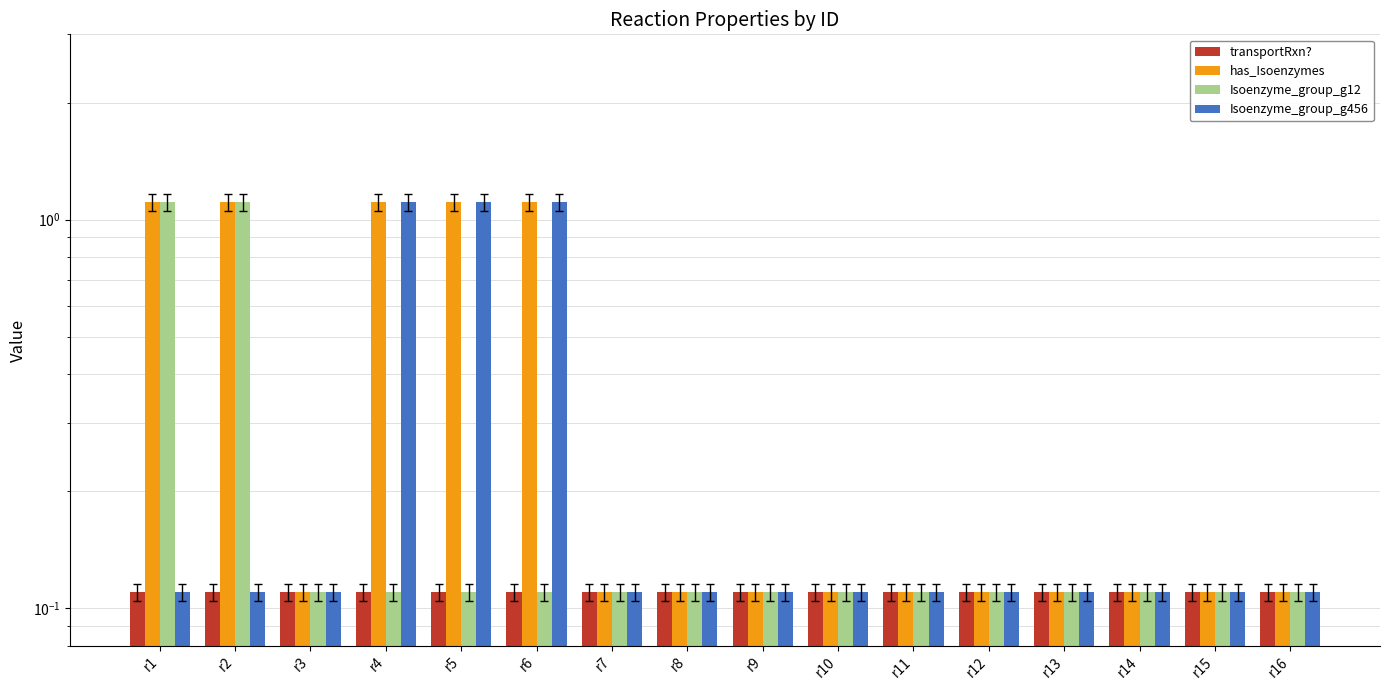

What is the average value of the transportRxn? series?

0.1